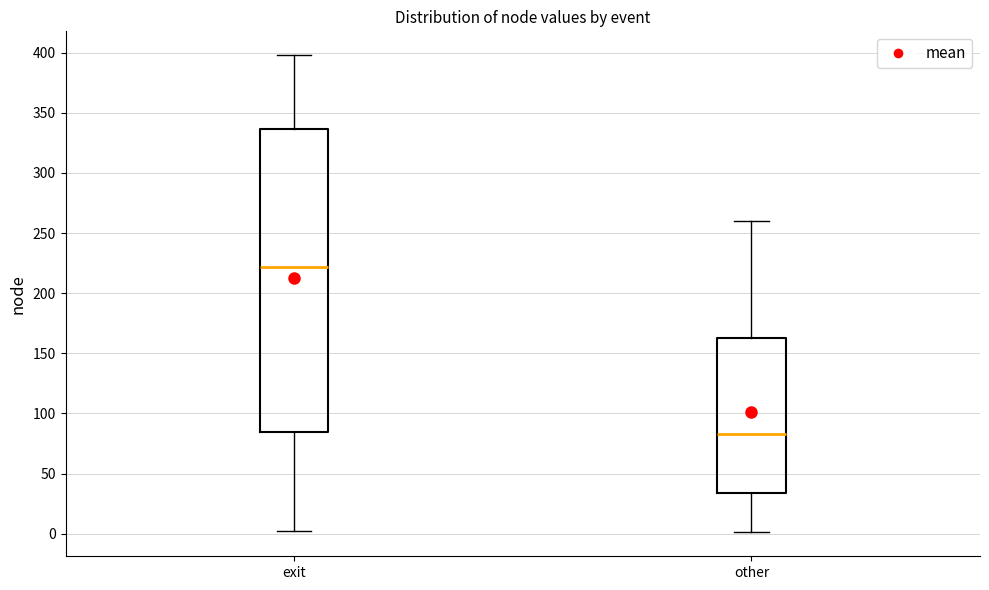

Which box is the tallest, from its lower edge to its upper edge?

exit